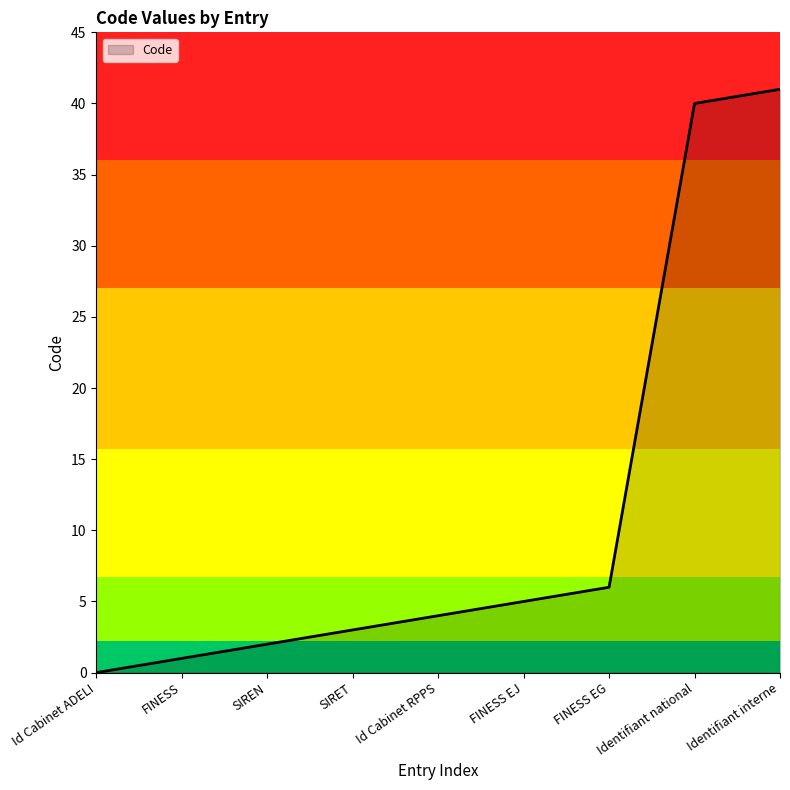

What position from the right is SIREN?

7